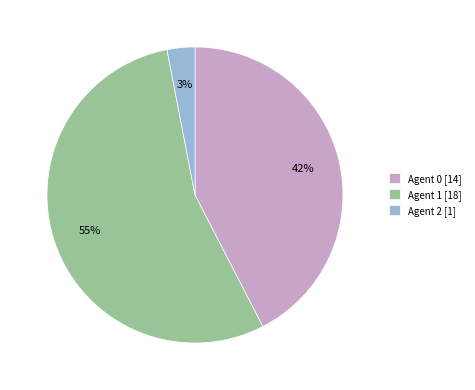

What is the largest slice in the pie chart?

Agent 1